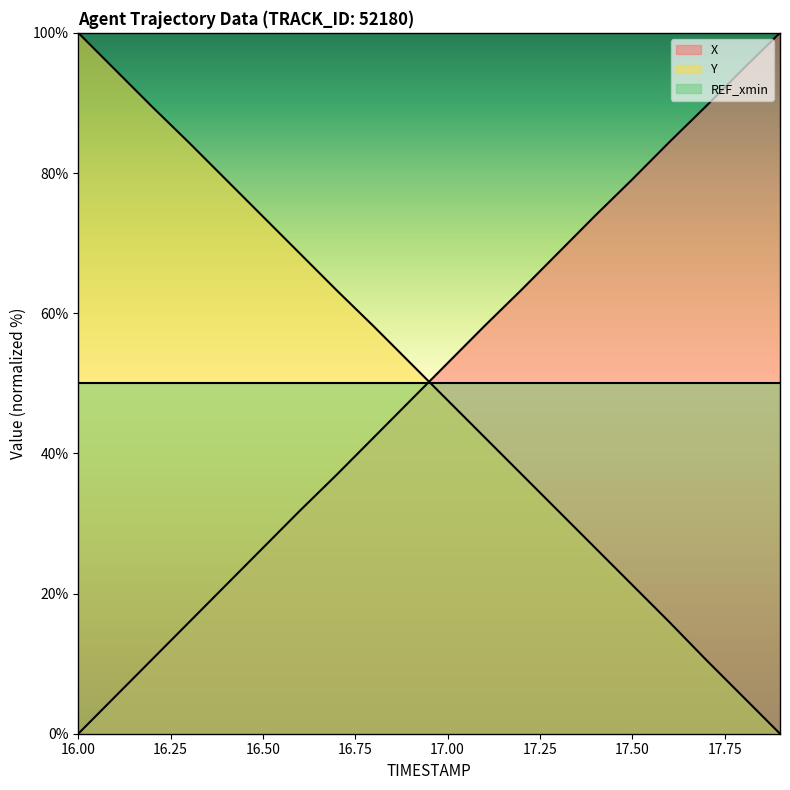

Reading left to right, list all the values displayed in this chart.

X: 16.0=0.0	16.1=5.3	16.2=10.6	16.3=15.9	16.4=21.2	16.5=26.5	16.6=31.8	16.7=37.0	16.8=42.3	16.9=47.6	17.0=52.9	17.1=58.2	17.2=63.3	17.3=68.6	17.4=73.9	17.5=79.1	17.6=84.4	17.7=89.5	17.8=94.8	17.9=100.0
Y: 16.0=100.0	16.1=94.7	16.2=89.5	16.3=84.3	16.4=79.1	16.5=73.8	16.6=68.5	16.7=63.2	16.8=58.1	16.9=52.8	17.0=47.6	17.1=42.3	17.2=37.0	17.3=31.8	17.4=26.5	17.5=21.2	17.6=16.0	17.7=10.5	17.8=5.3	17.9=0.0